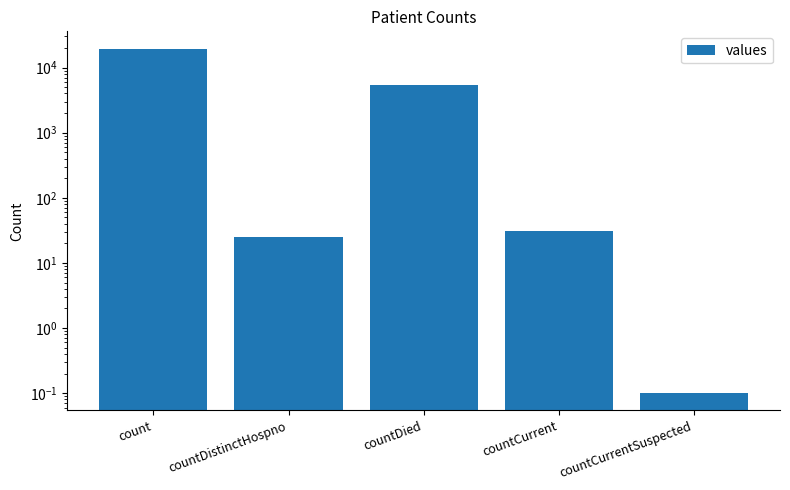

List the labels in order of value, largest first.

count, countDied, countCurrent, countDistinctHospno, countCurrentSuspected